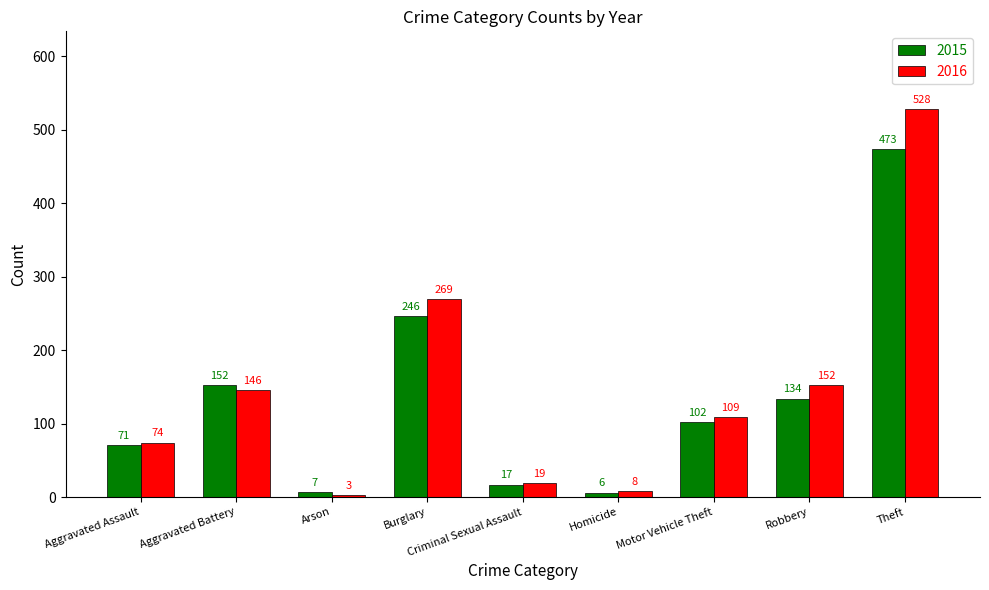

Which category has the highest value across all series?

Theft